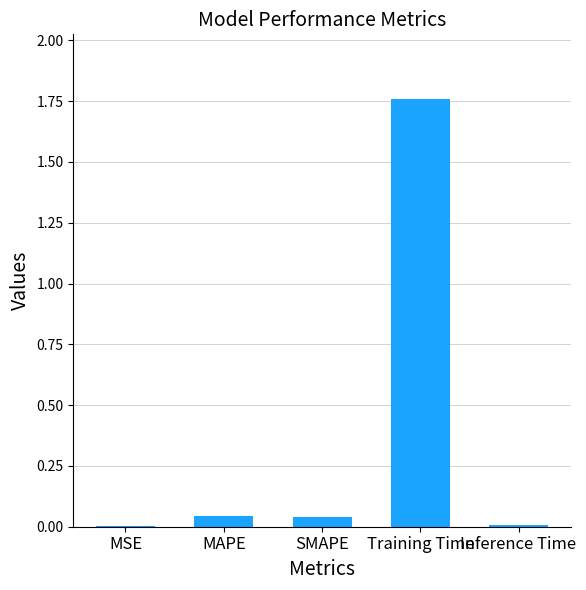

What is the change in value from MSE to Training Time?

+1.8